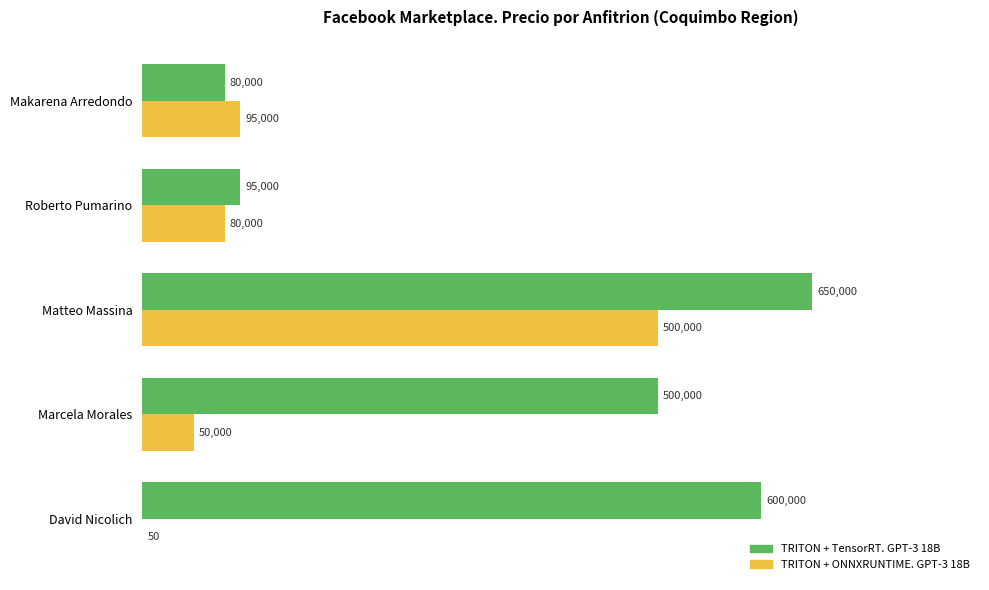

What is the sum of the TRITON + ONNXRUNTIME. GPT-3 18B values at Roberto Pumarino and Marcela Morales?

130000